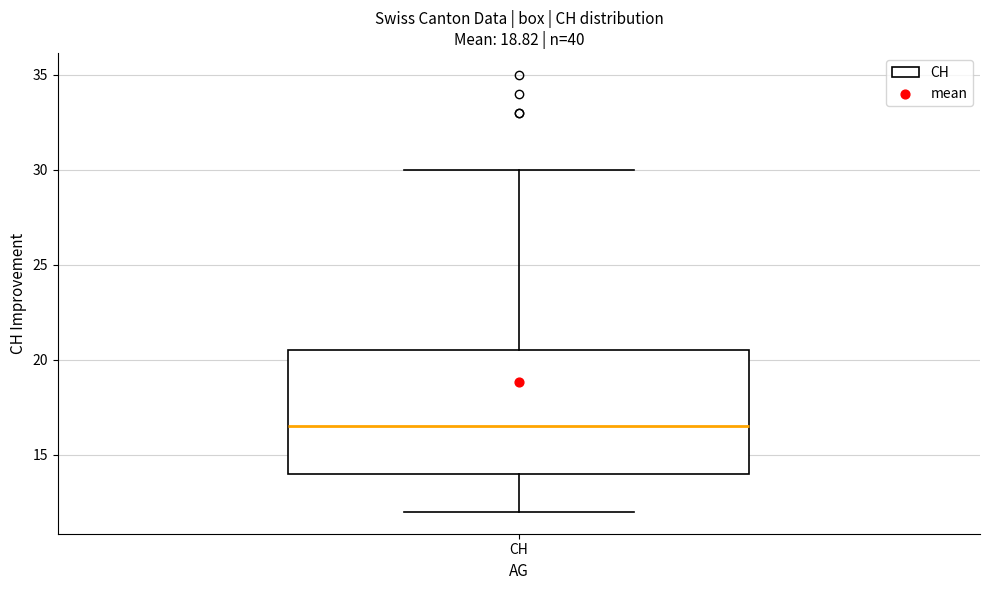

Where does the median line of the box for CH sit on the y-axis? The values are not printed on the chart, so give them approximately, as read against the axis.

16.5